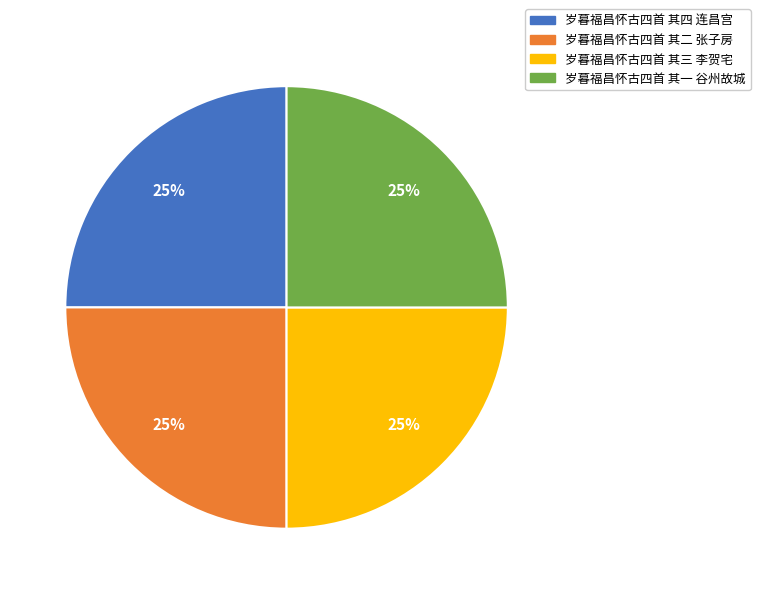

Approximately how many times larger is the value at 岁暮福昌怀古四首 其二 张子房 compared to 岁暮福昌怀古四首 其四 连昌宫?

1.0